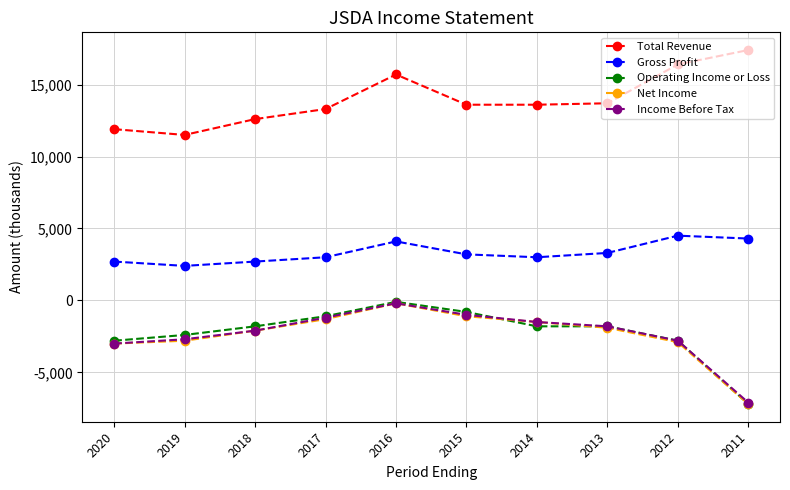

Which label corresponds to the largest value in the chart?

2011